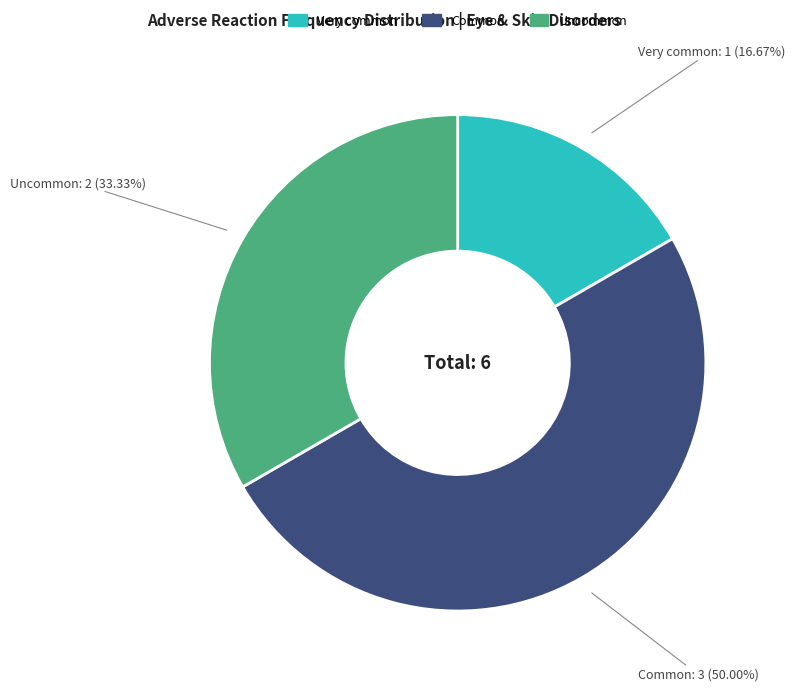

To the nearest percent, what percentage of the pie is Common?

50%